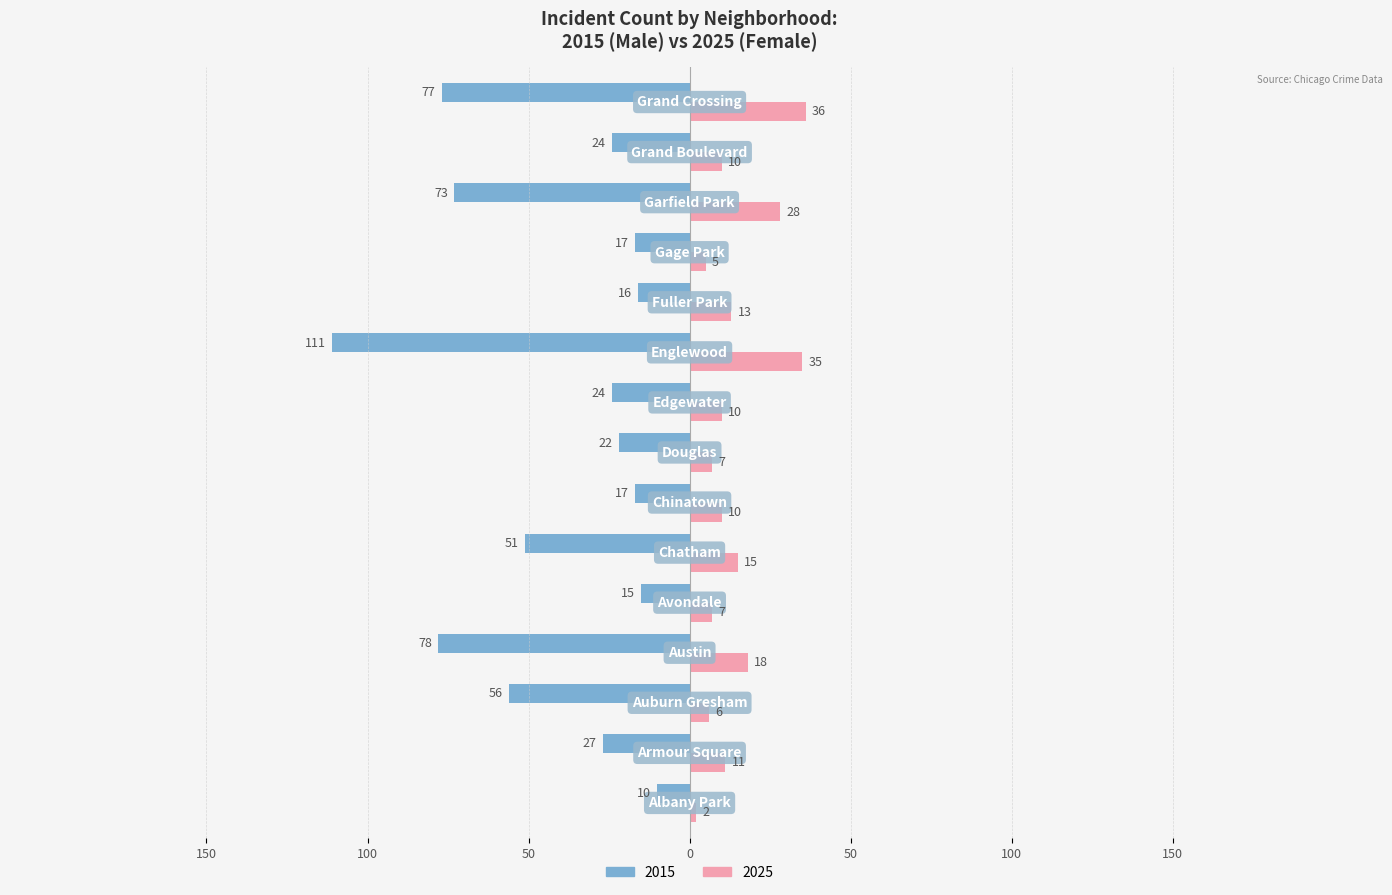

Is it true that Female (2025) equals 11 at 100?

True